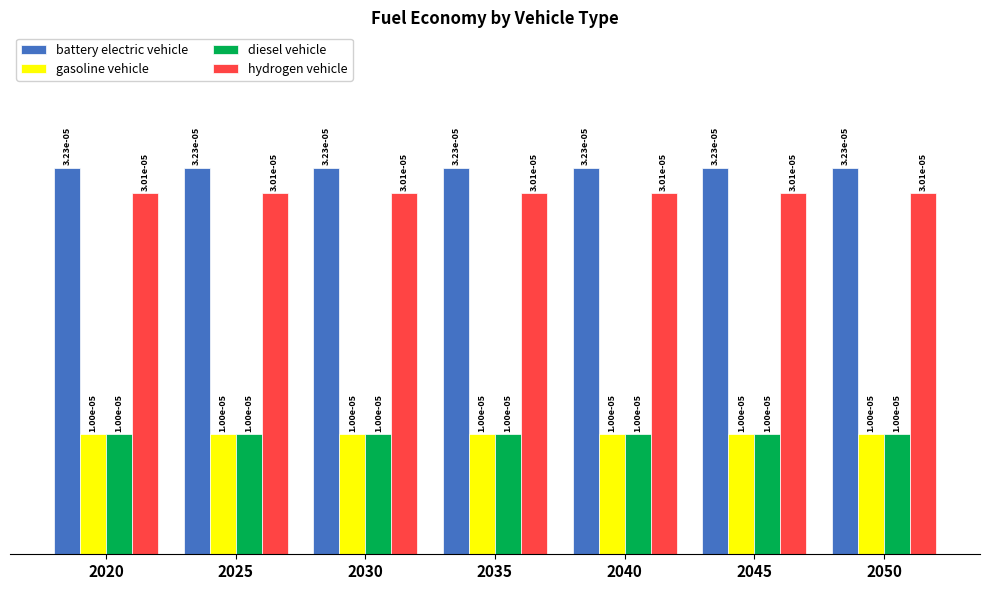

At how many categories does at least one series exceed 0?

7